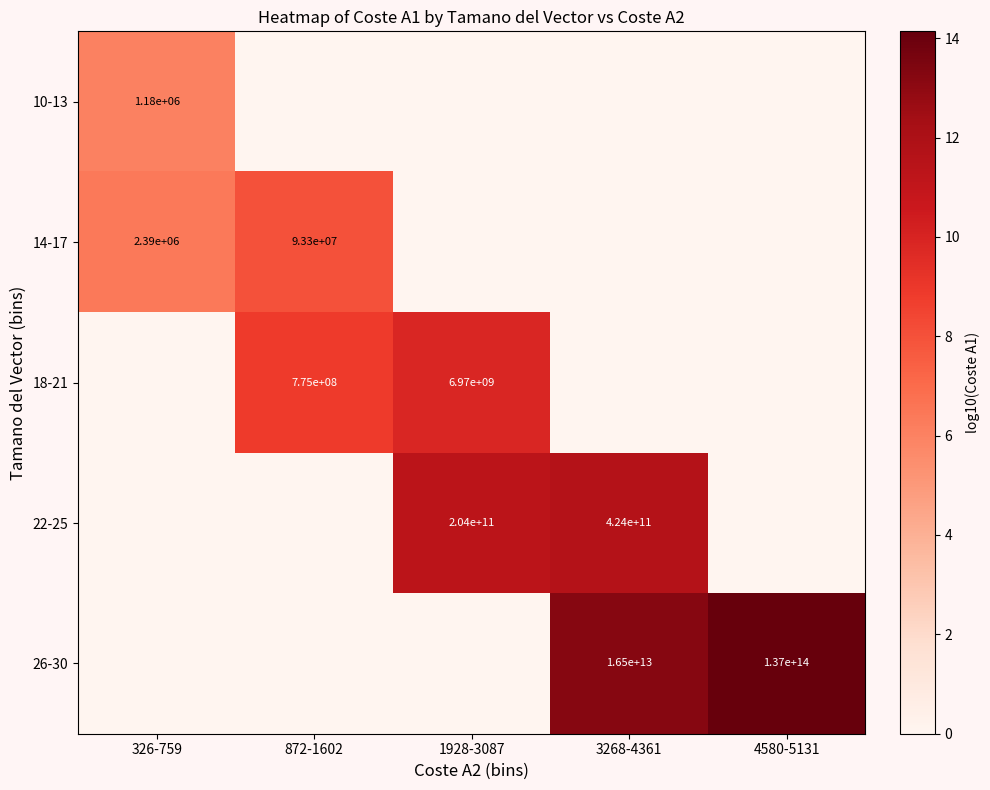

Count the number of data series in this chart.

5